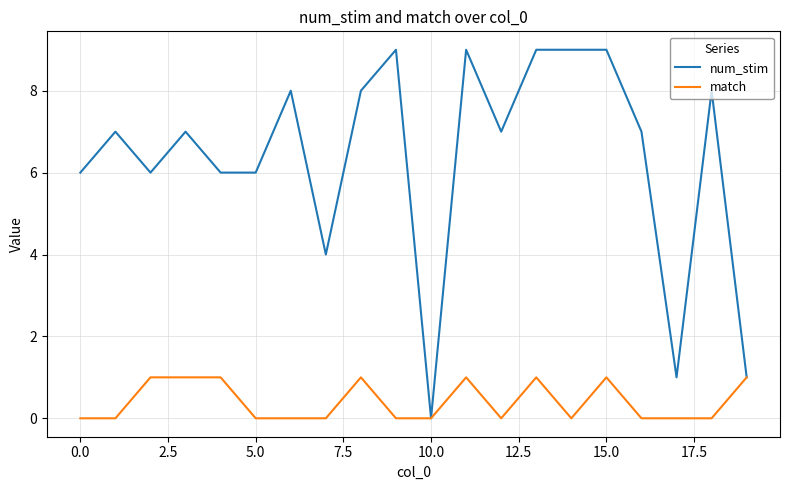

Rank the series by their maximum value, from highest to lowest.

num_stim, match